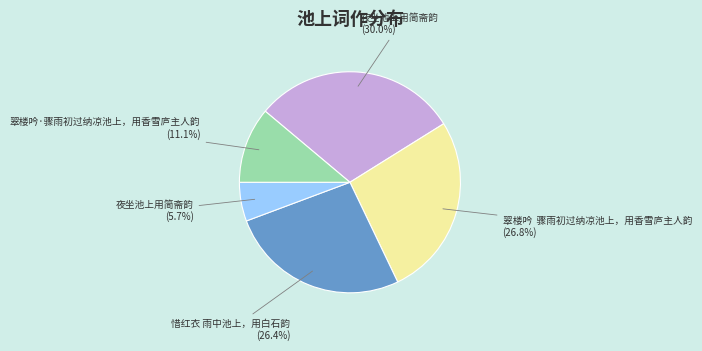

Does any single category account for the majority?

No